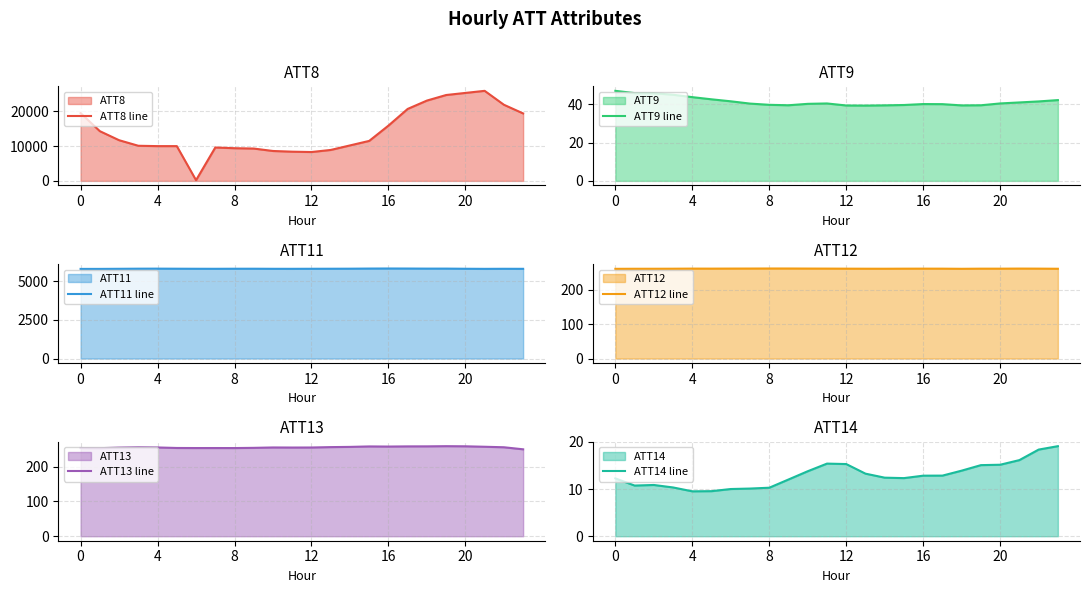

True or false: ATT13 line and ATT12 line intersect in this chart.

False